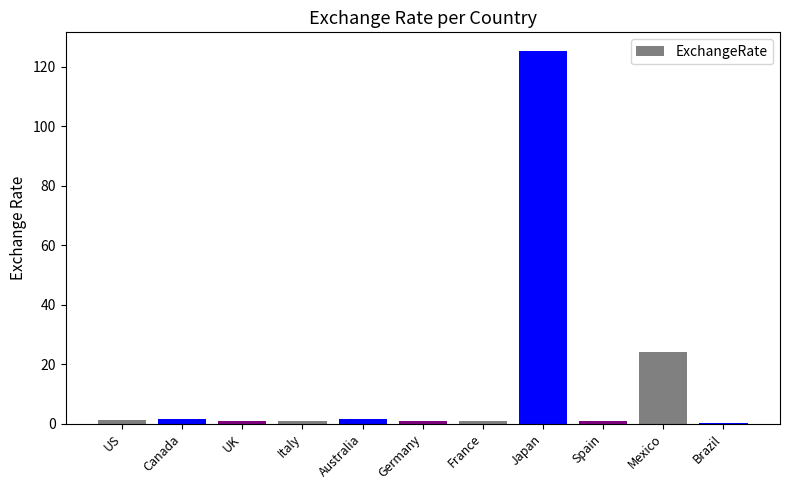

Between Mexico and Australia, which is larger?

Mexico